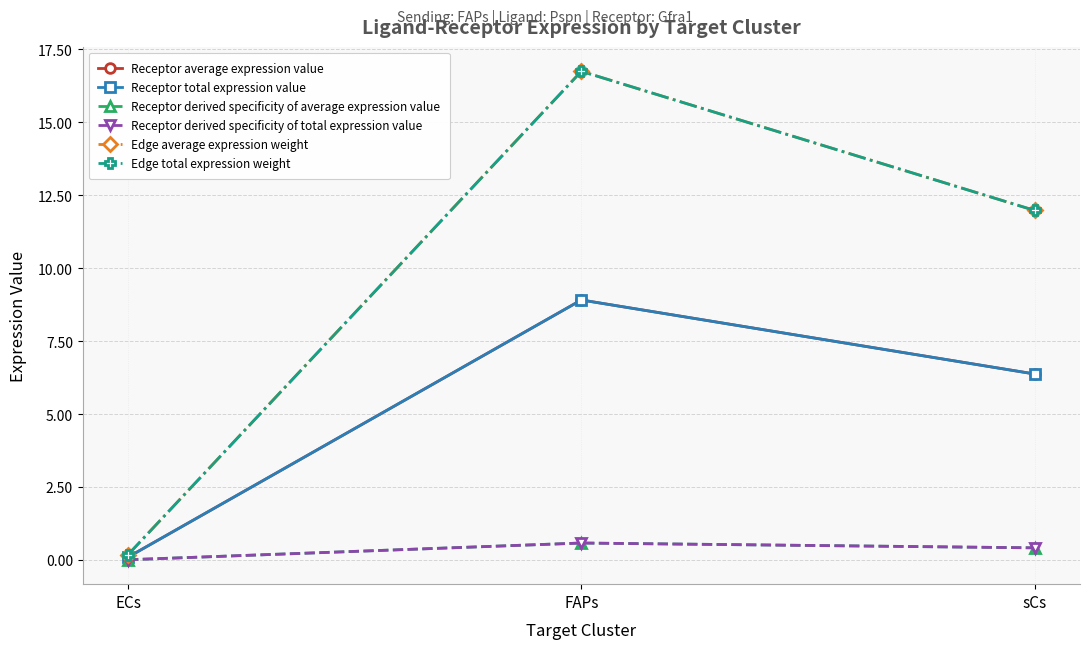

Is this an area chart (filled region under the line)?

No